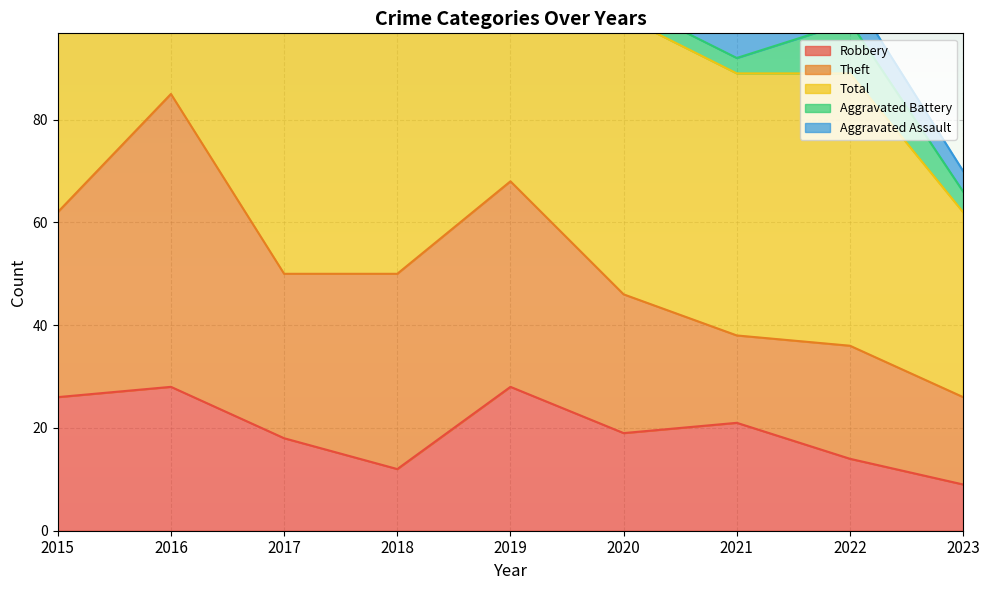

The value of Aggravated Assault at 2021 is 12. True or false?

False